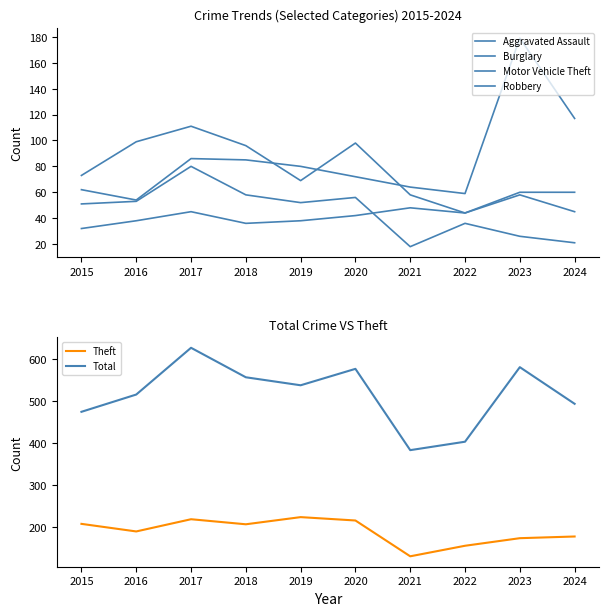

Where is Motor Vehicle Theft nearest to the value 116?

2024